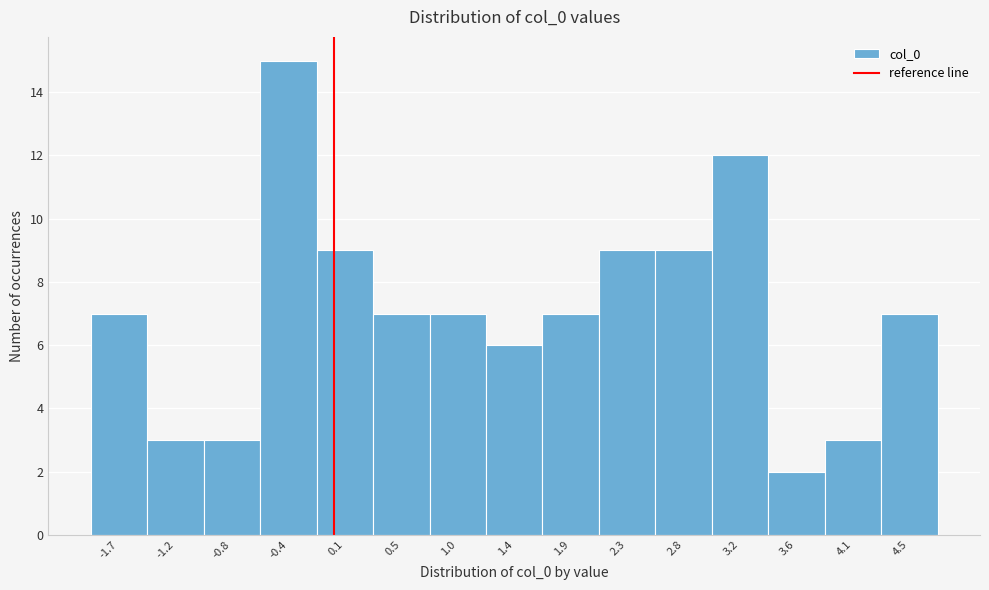

What is the height of the bar covering 3.85 to 4.30 on the x-axis? Neither the bar edges nor the heights are printed on the chart, so give them approximately, as read against the axes.

3